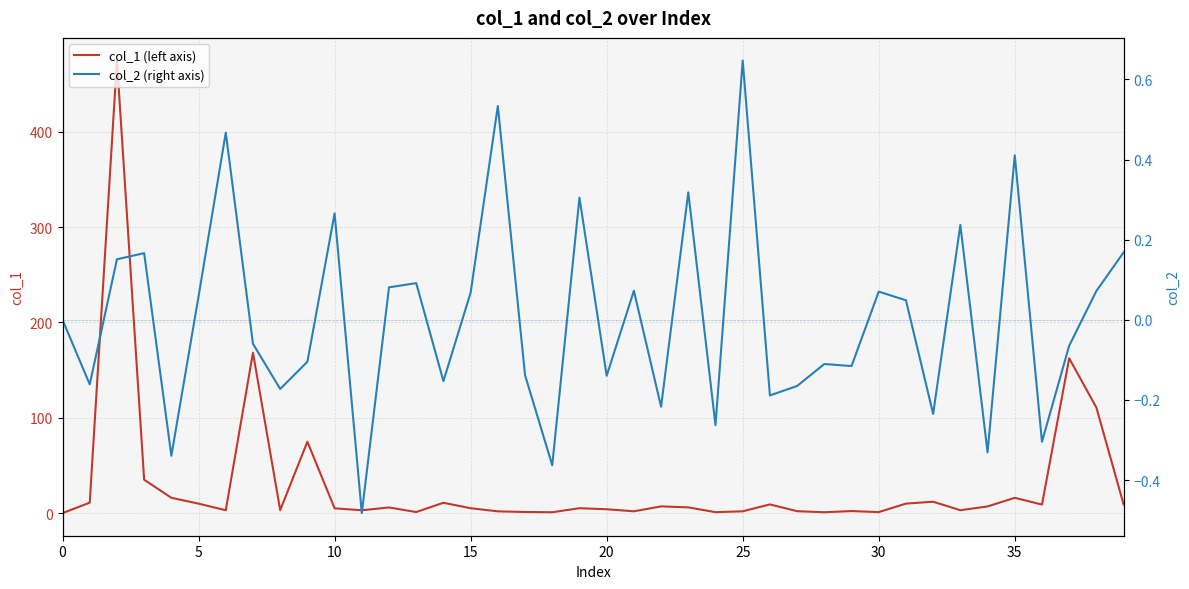

How many data points in col_2 (right axis) are less than 0?

20